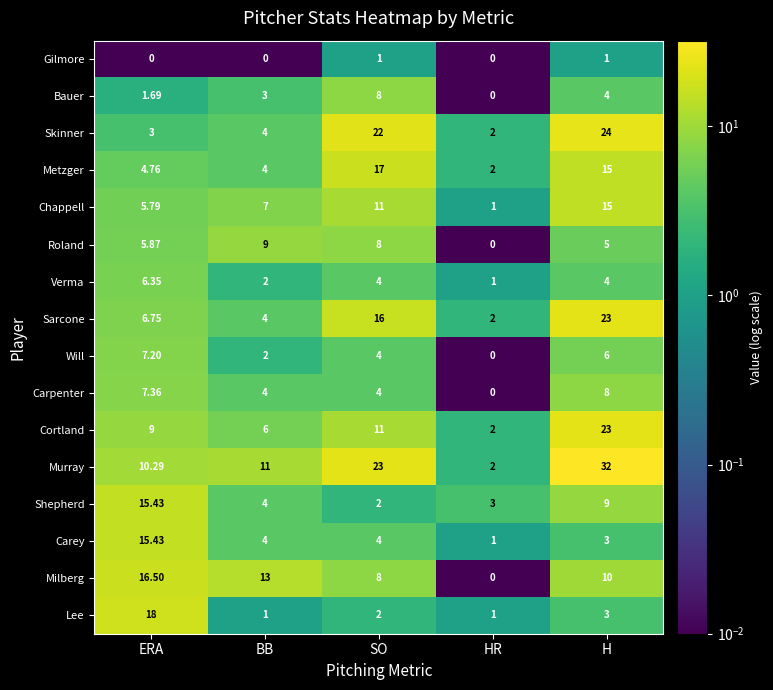

At how many categories does at least one series exceed 22?

2